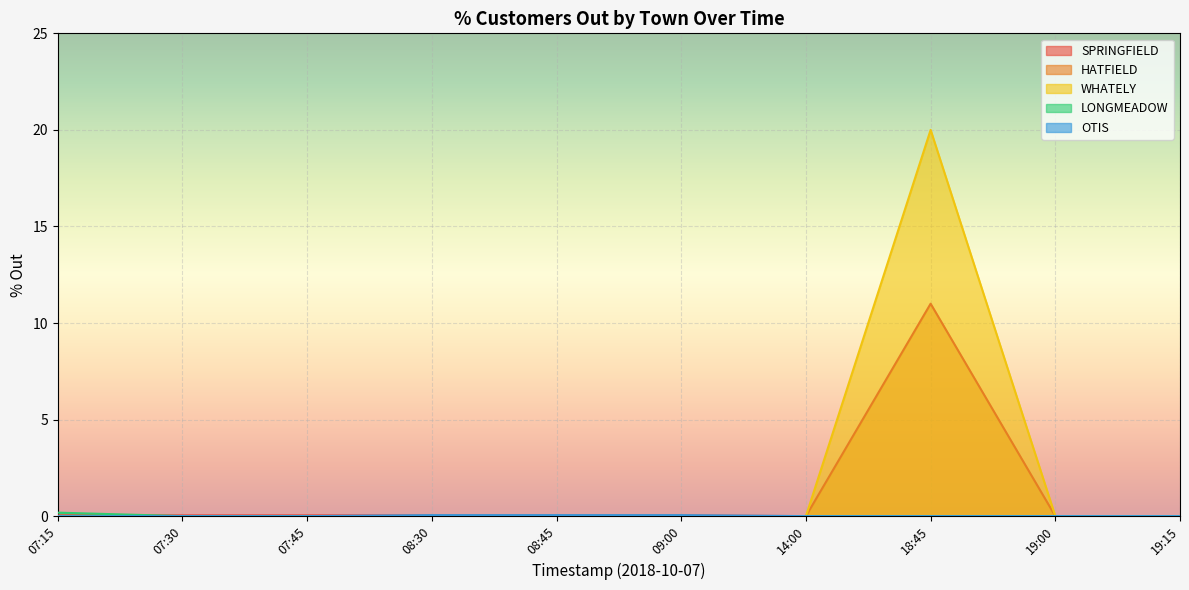

The HATFIELD series shows -7.0 at 07:30. True or false?

False